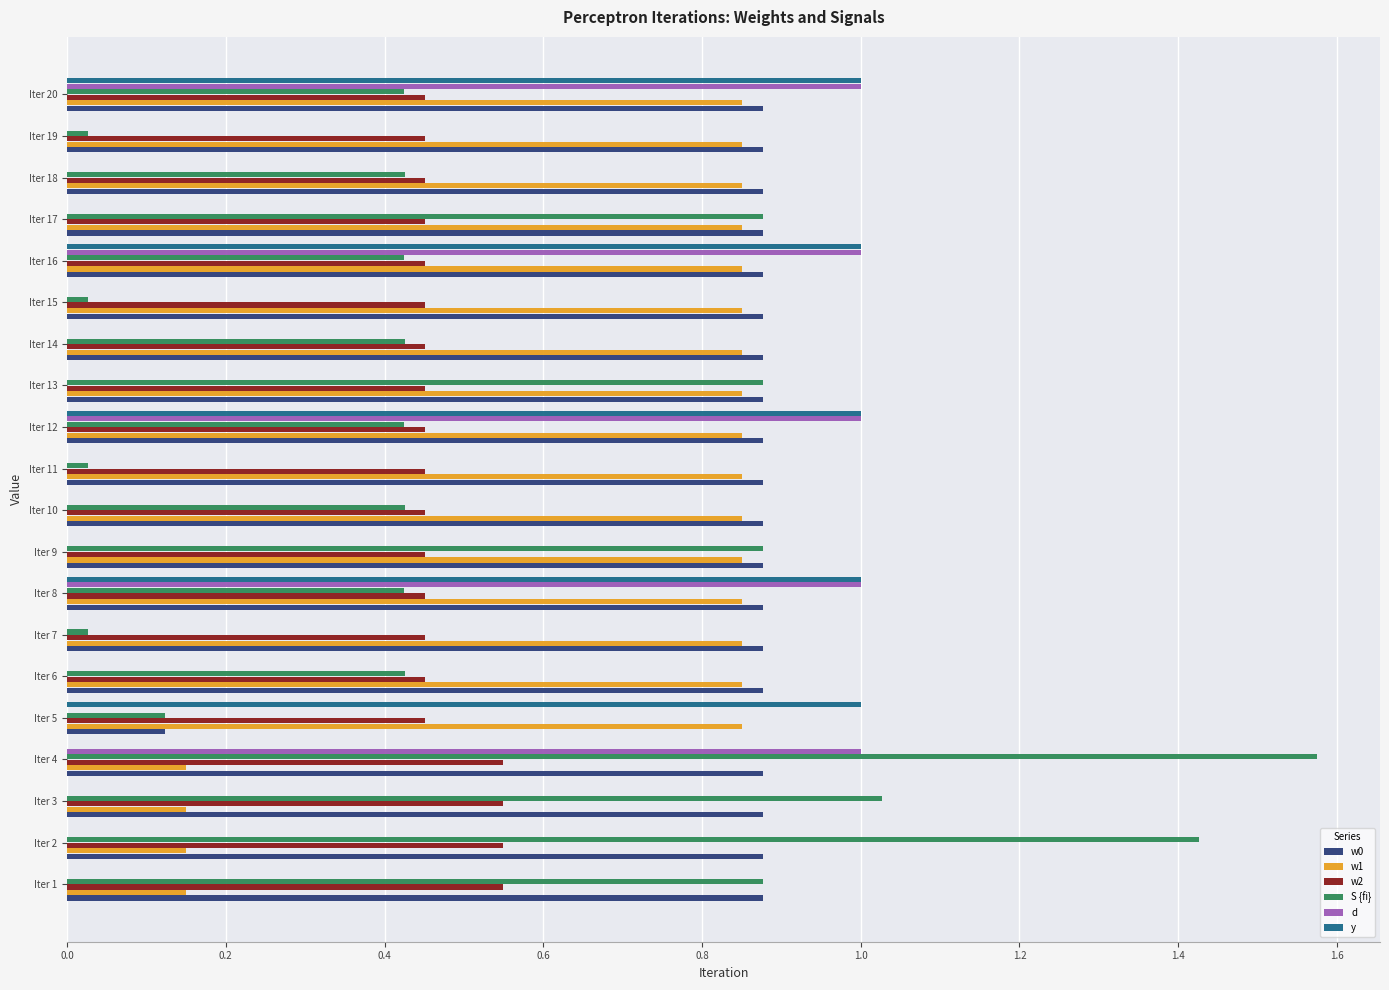

The w2 series shows 0.2 at Iter 8. True or false?

False